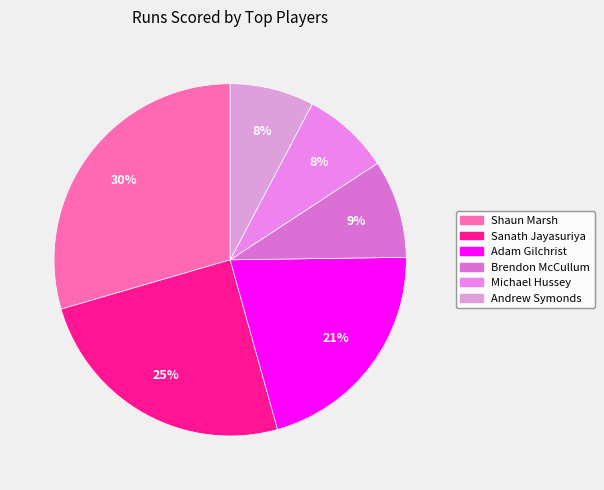

Does any single category account for the majority?

No